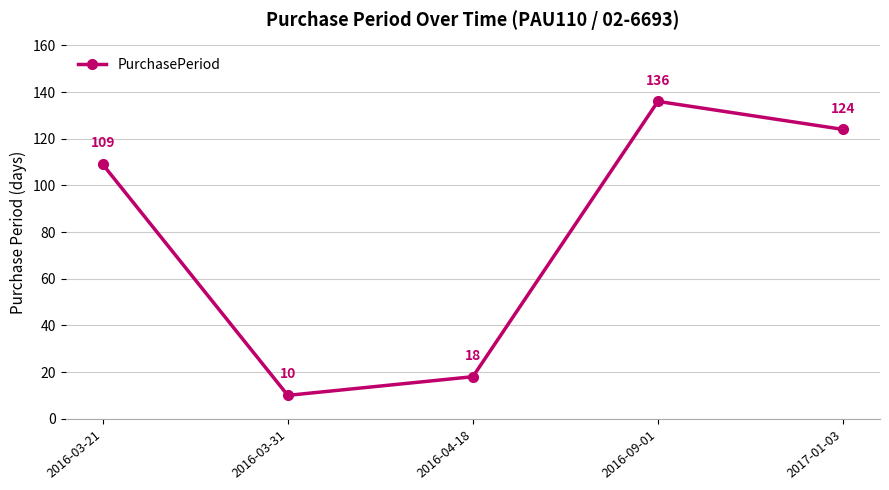

Rank the categories by value from lowest to highest.

2016-03-31, 2016-04-18, 2016-03-21, 2017-01-03, 2016-09-01